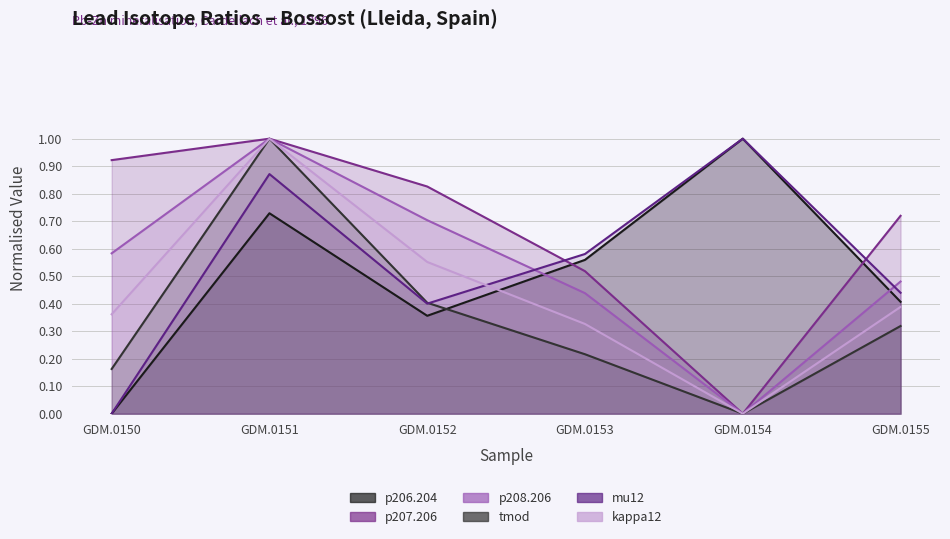

The kappa12 series shows 0.4 at GDM.0150. True or false?

True